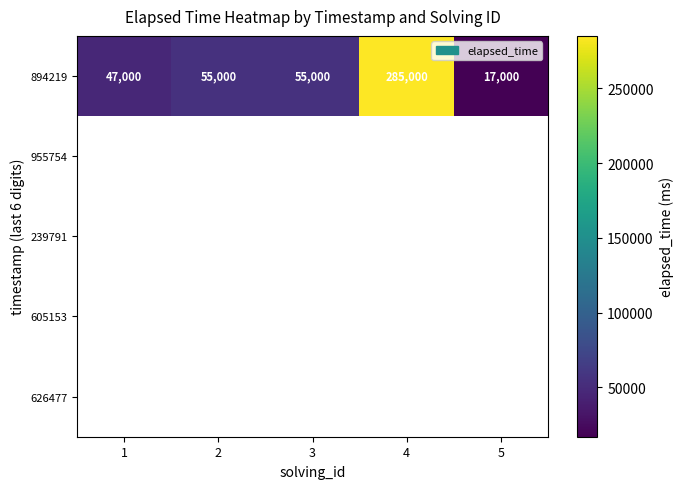

What is the difference between the second highest and second lowest values in the 894219 series?

8000